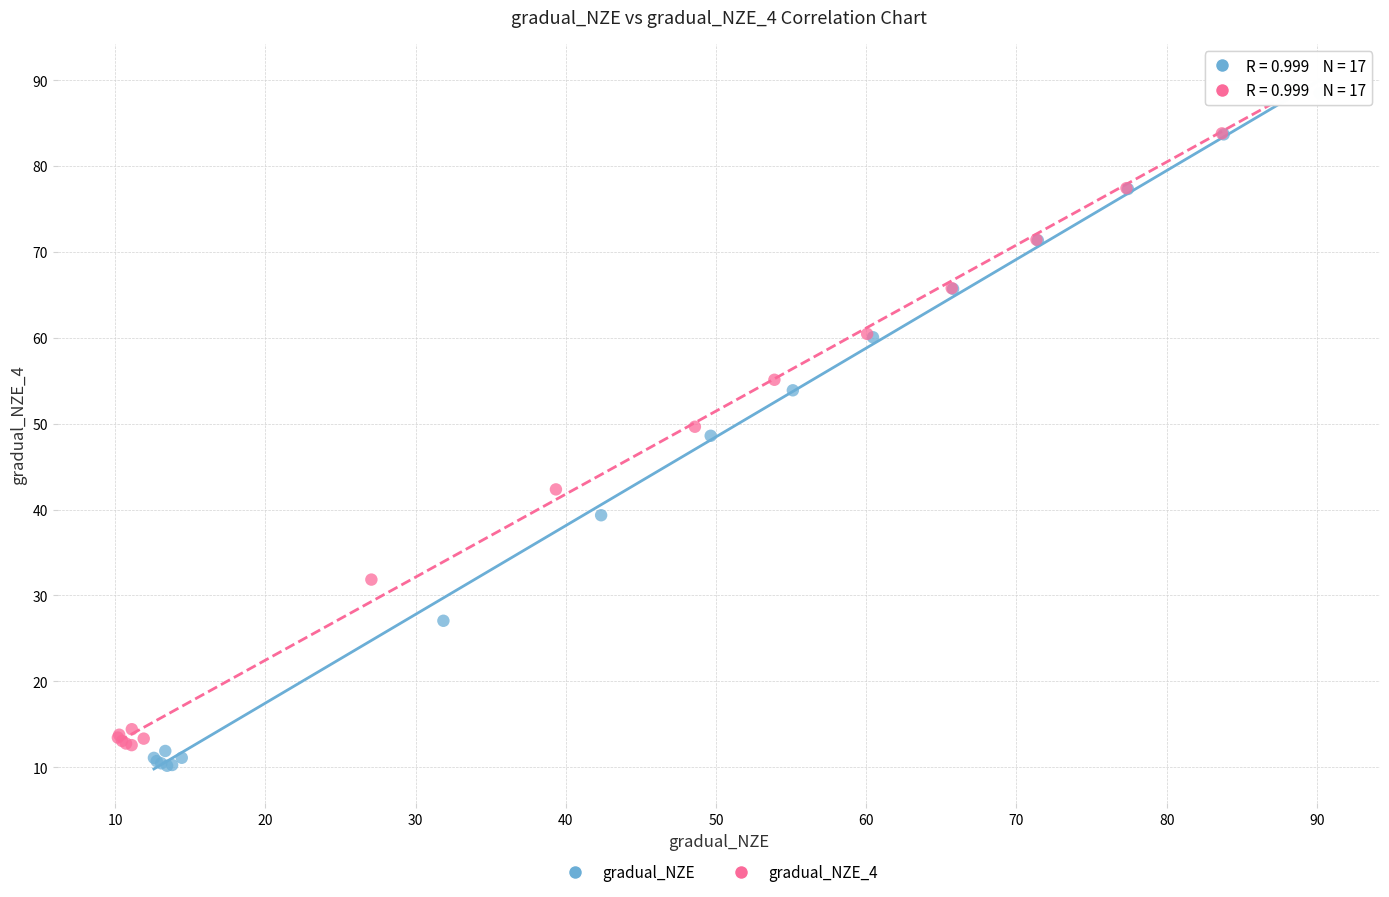

What are all the series names shown in the legend?

gradual_NZE, gradual_NZE_4